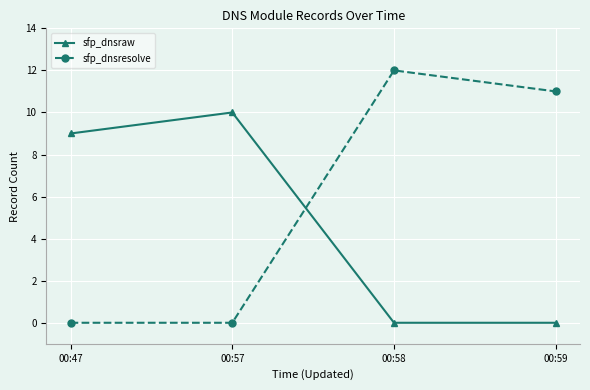

At which category does the chart reach its peak across all series?

00:58